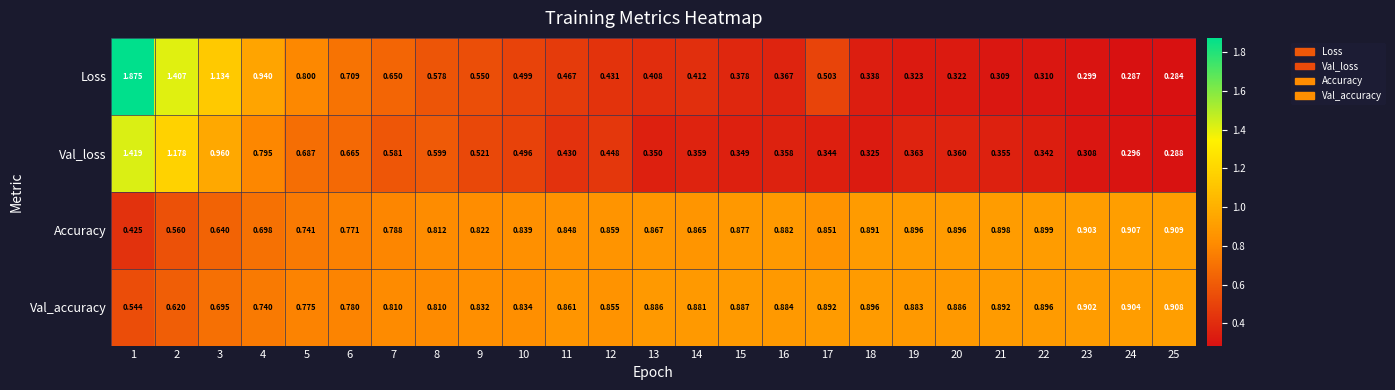

Which series has the largest total across all categories?

Val_accuracy